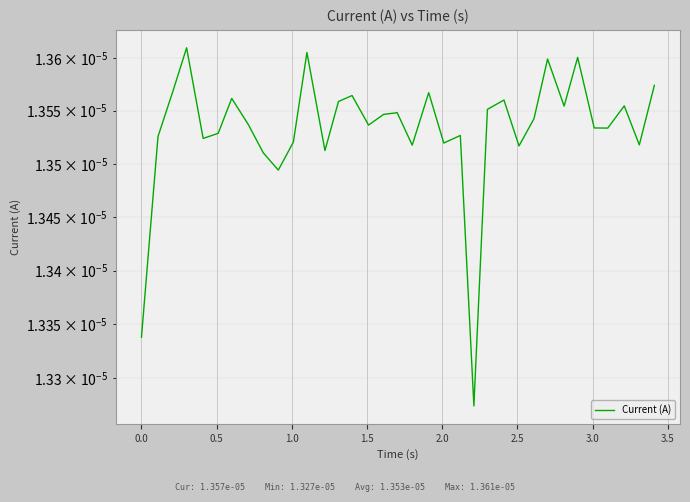

The chart shows a value of 0.0 at 34. True or false?

False